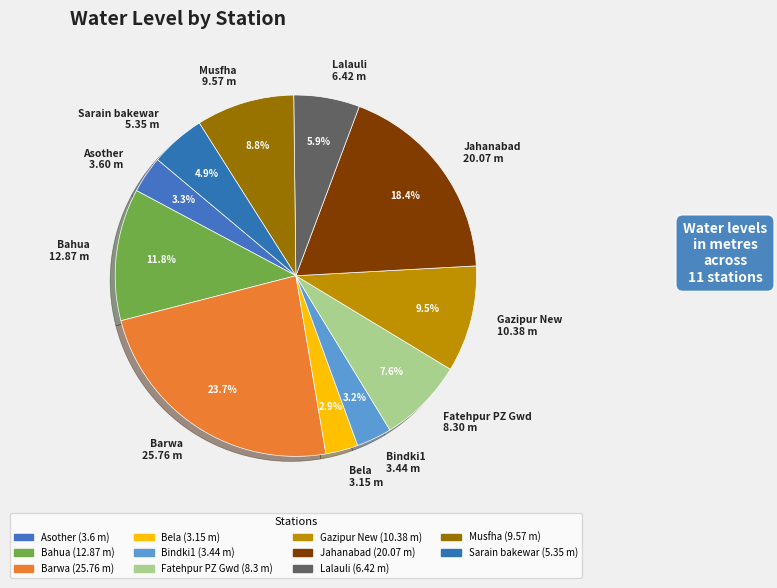

How much of the chart is everything except Bindki1?

96.8%